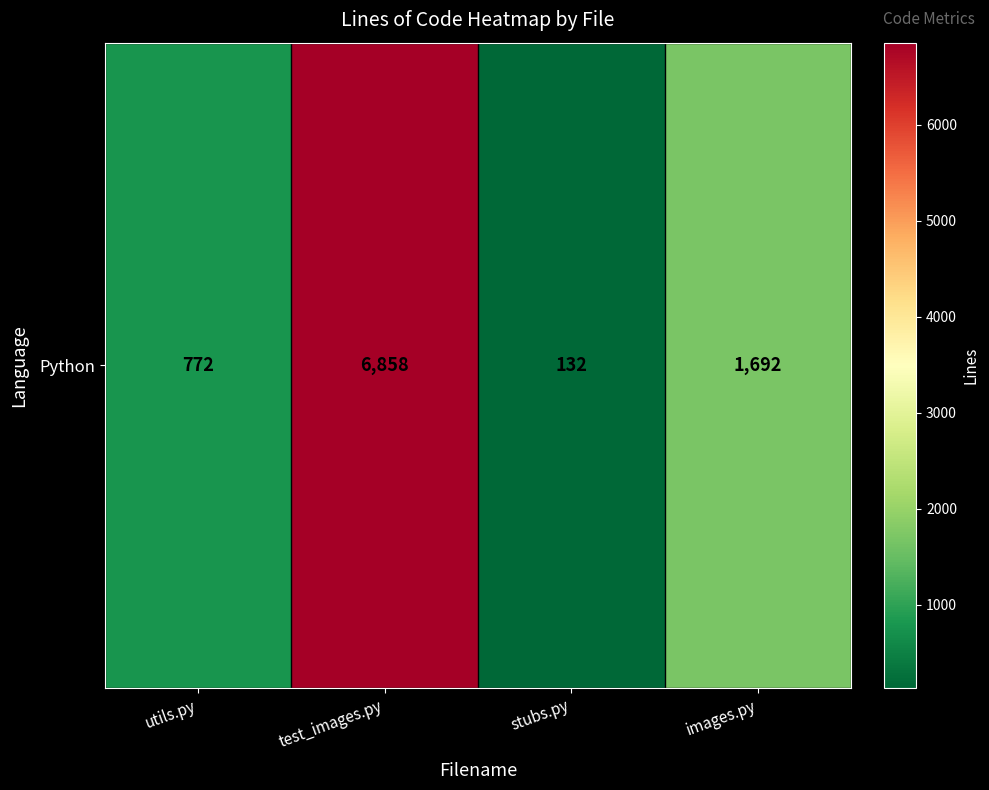

What value does the data have at stubs.py?

132